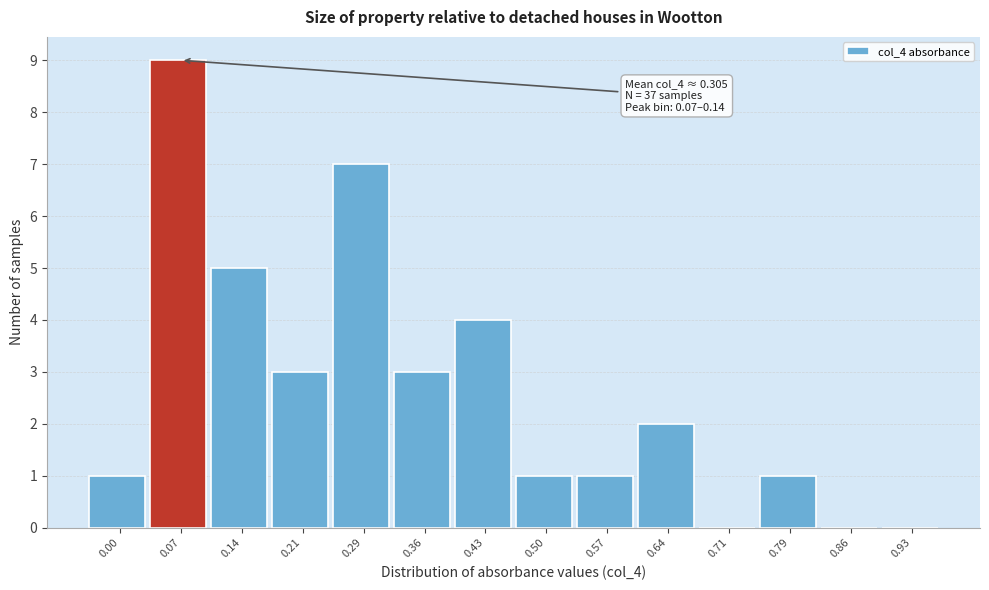

Reading right to left, what are all the values shown in this chart?

0.93=0	0.86=0	0.79=1	0.71=0	0.64=2	0.57=1	0.50=1	0.43=4	0.36=3	0.29=7	0.21=3	0.14=5	0.07=9	0.00=1